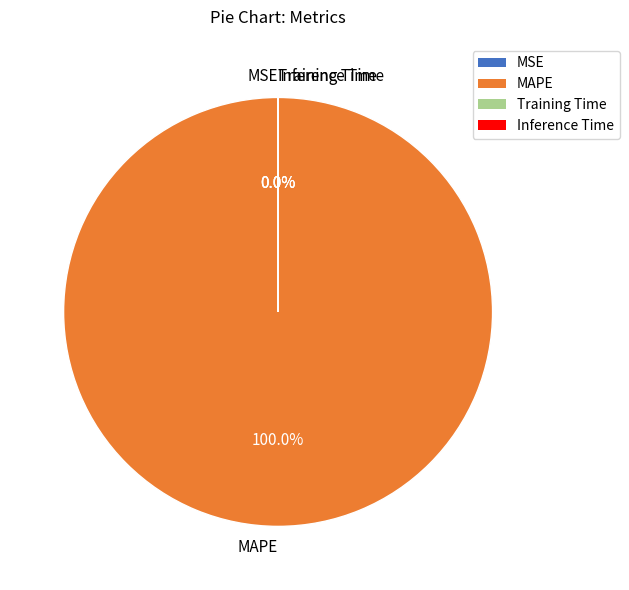

Is the sum of MSE and Inference Time greater than half?

No